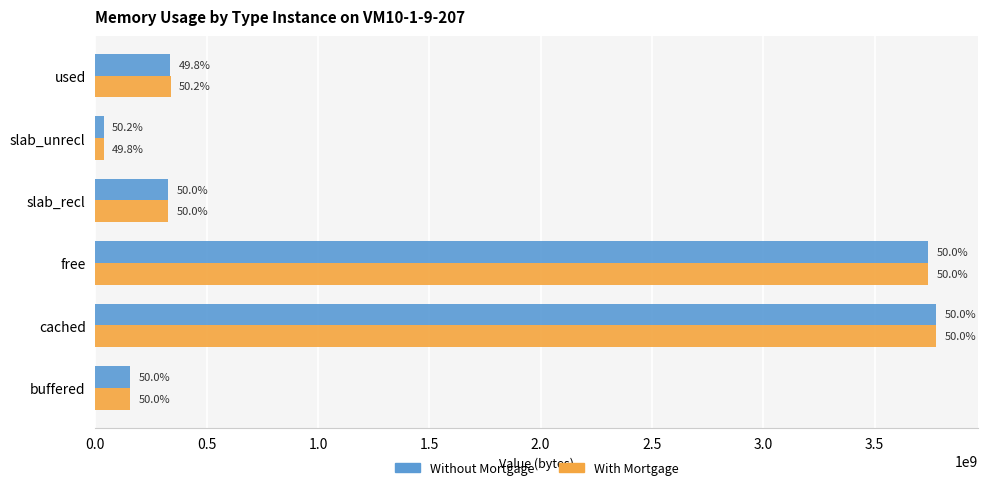

What are all the series names shown in the legend?

Without Mortgage, With Mortgage